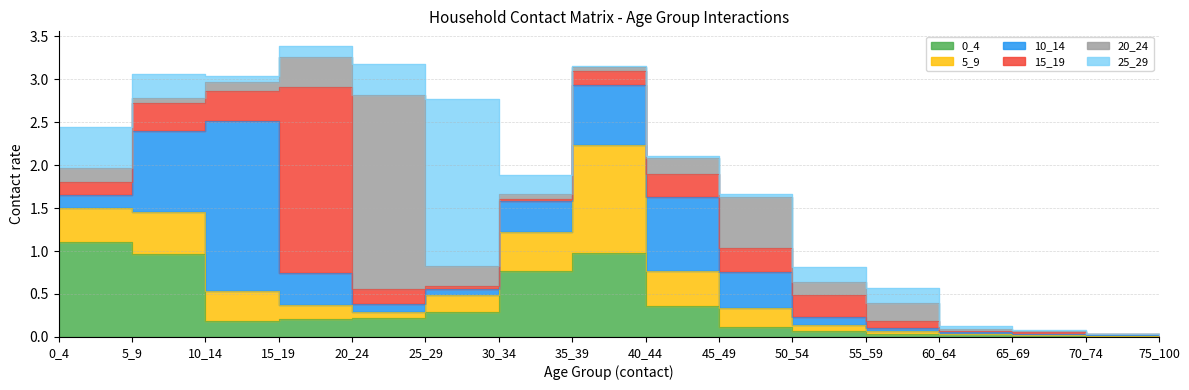

What is the sum of all 15_19 values?

4.3